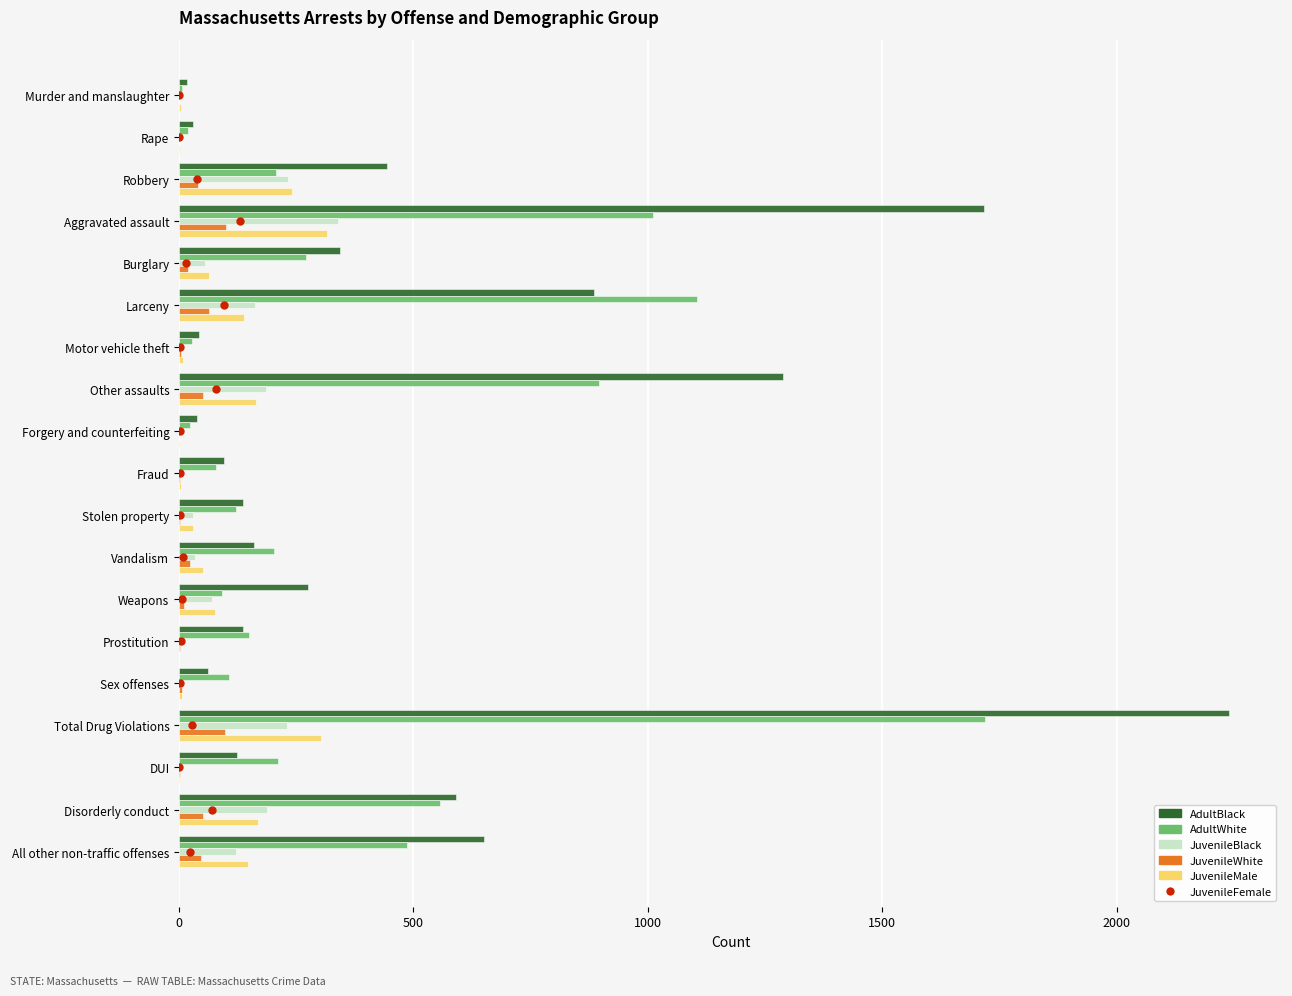

At which category is the sum across all series the highest?

Total Drug Violations